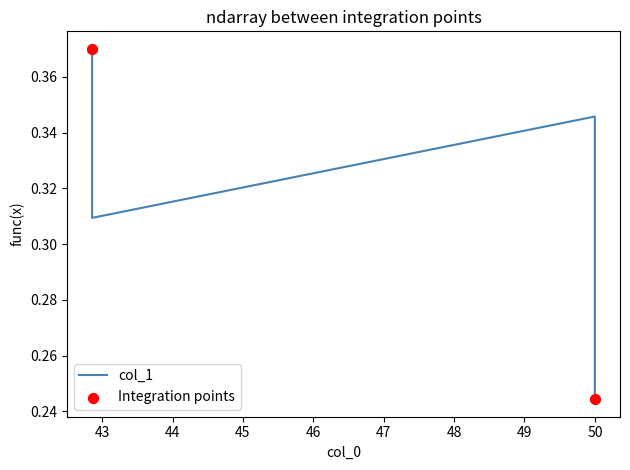

What is the change in value from 42.857142857143 to 50.0?

-0.1